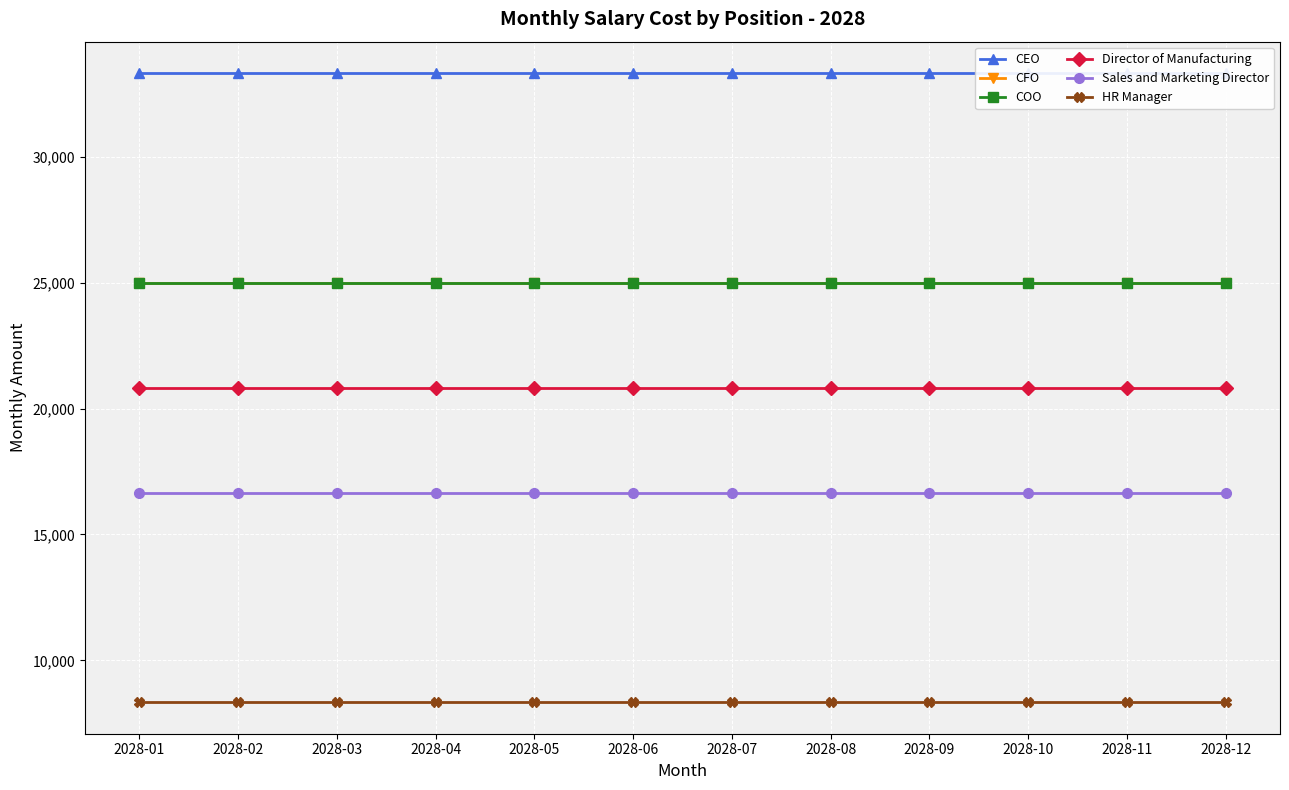

What is the minimum value for Director of Manufacturing?

20833.3